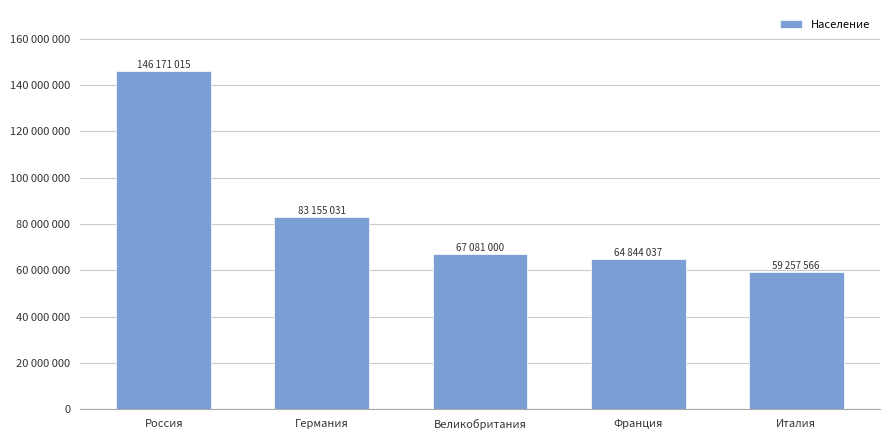

Rank the categories by value from highest to lowest.

Россия, Германия, Великобритания, Франция, Италия